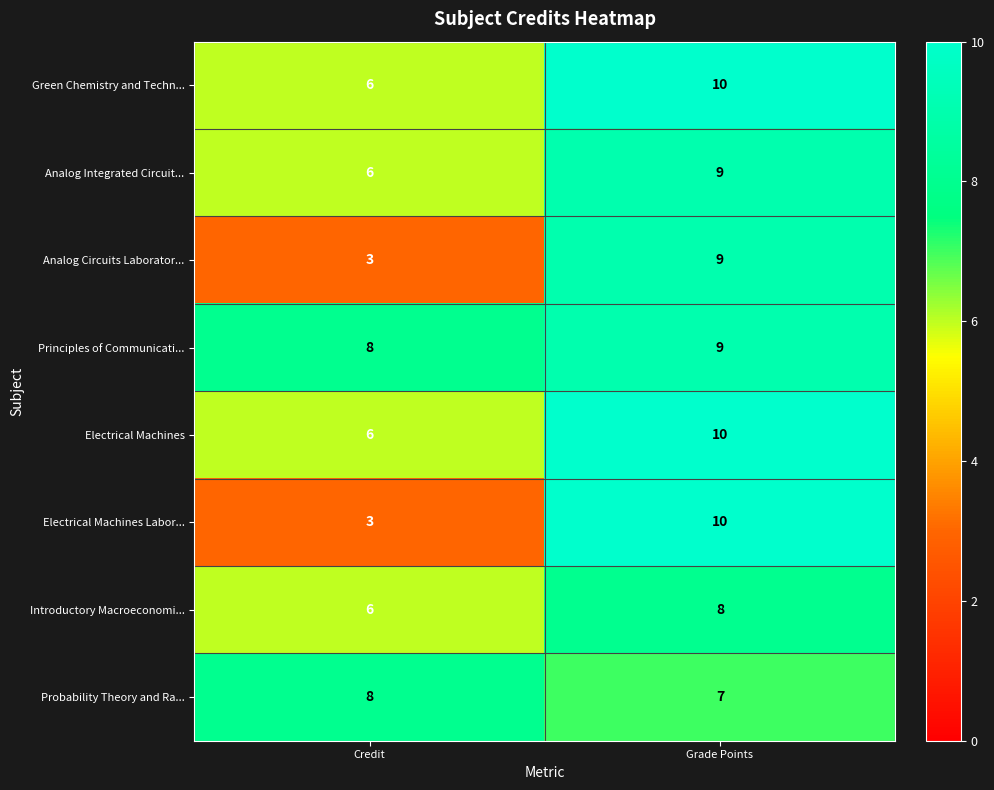

Which series has the widest spread of values?

Electrical Machines Labor...